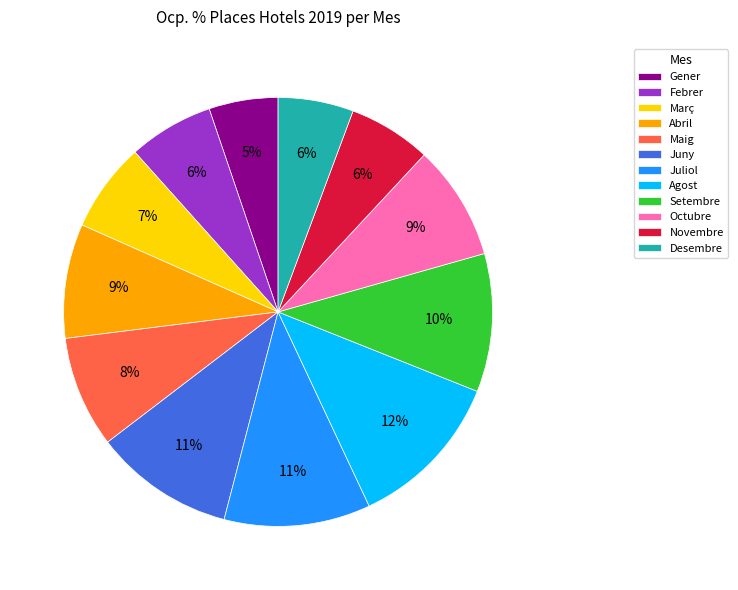

Which slice is the largest?

Agost